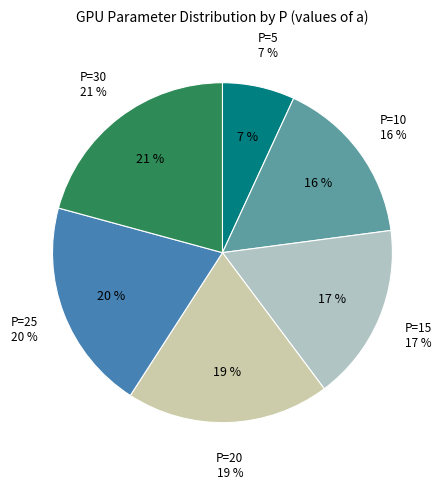

Does P=15 represent more than half of the total?

No